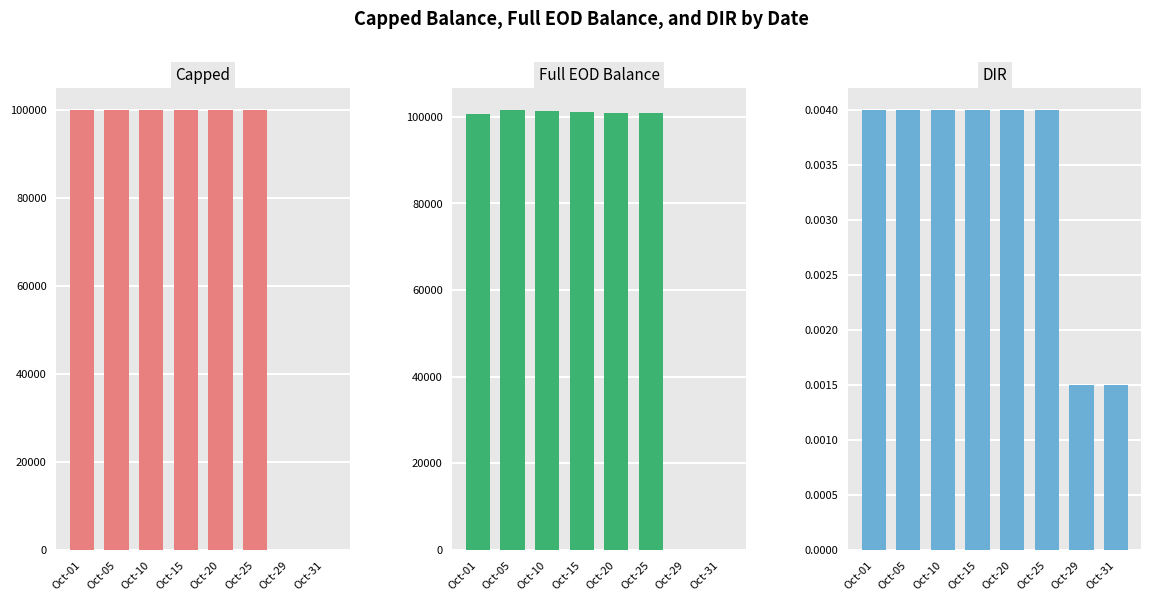

Between Oct-05 and Oct-25, which is larger?

Oct-05